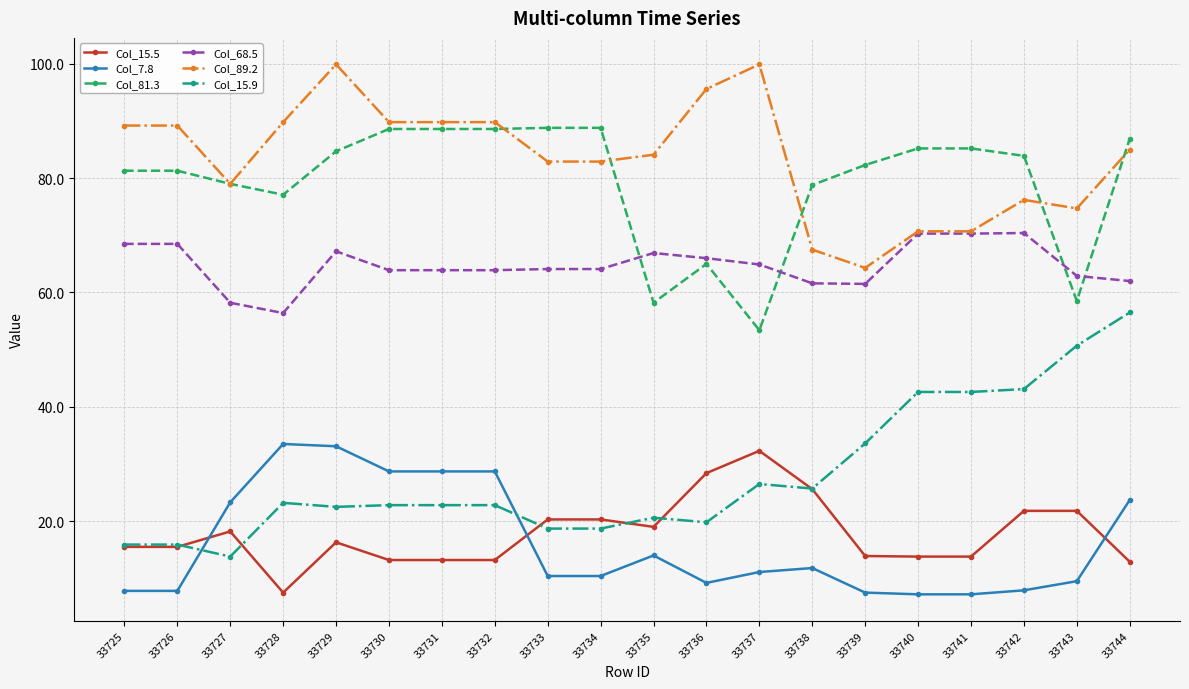

True or false: Col_81.3 and Col_15.5 cross at least once.

False